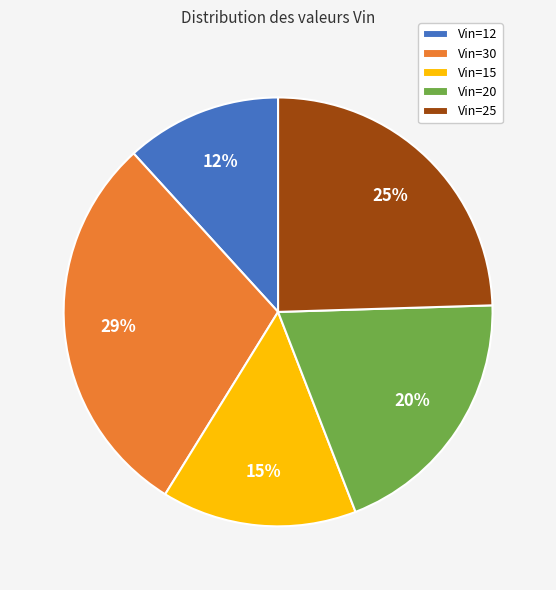

How many segments does this pie chart have?

5